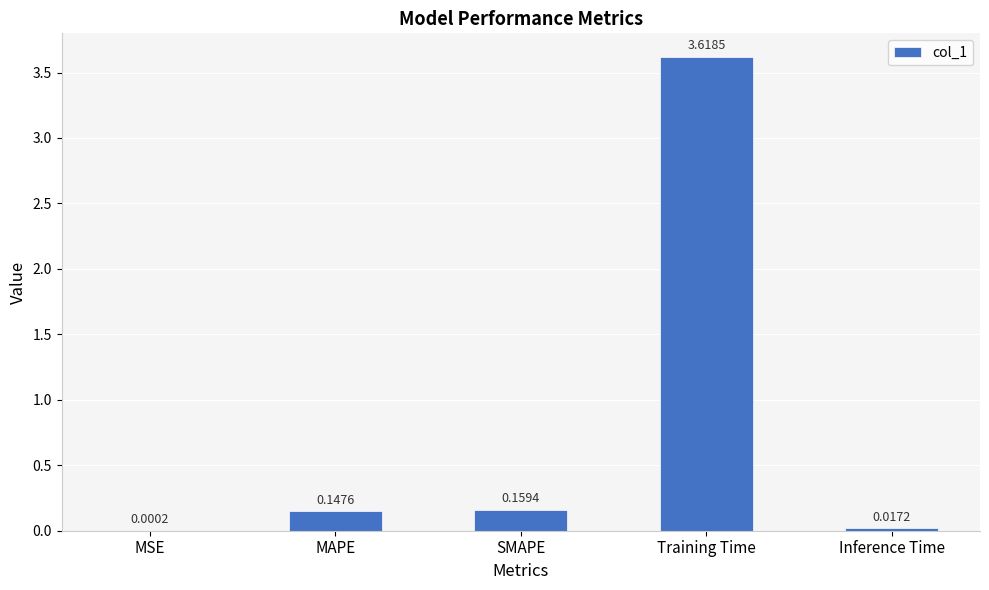

At which label is the value closest to 1?

SMAPE